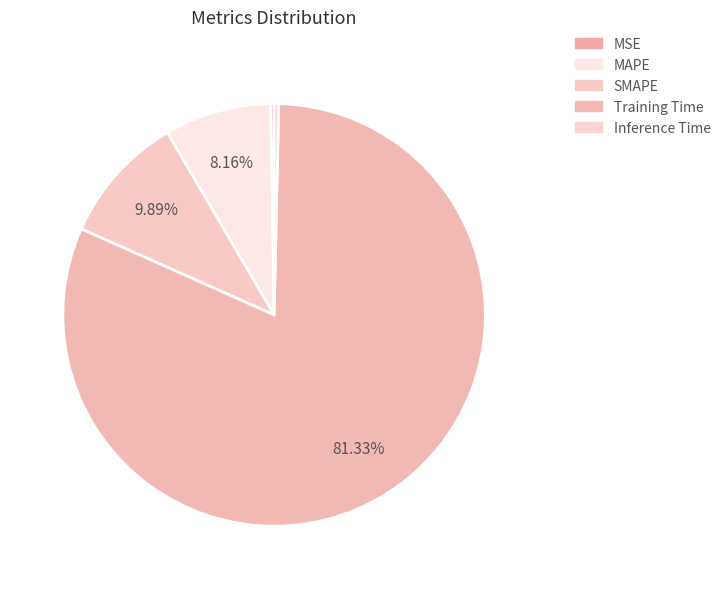

To the nearest percent, what is the average slice percentage?

20%